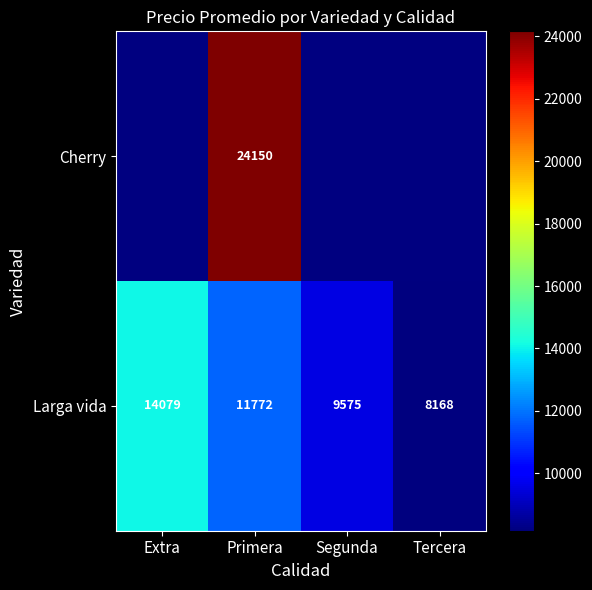

At Primera, list the series in order from smallest to largest.

Larga vida, Cherry